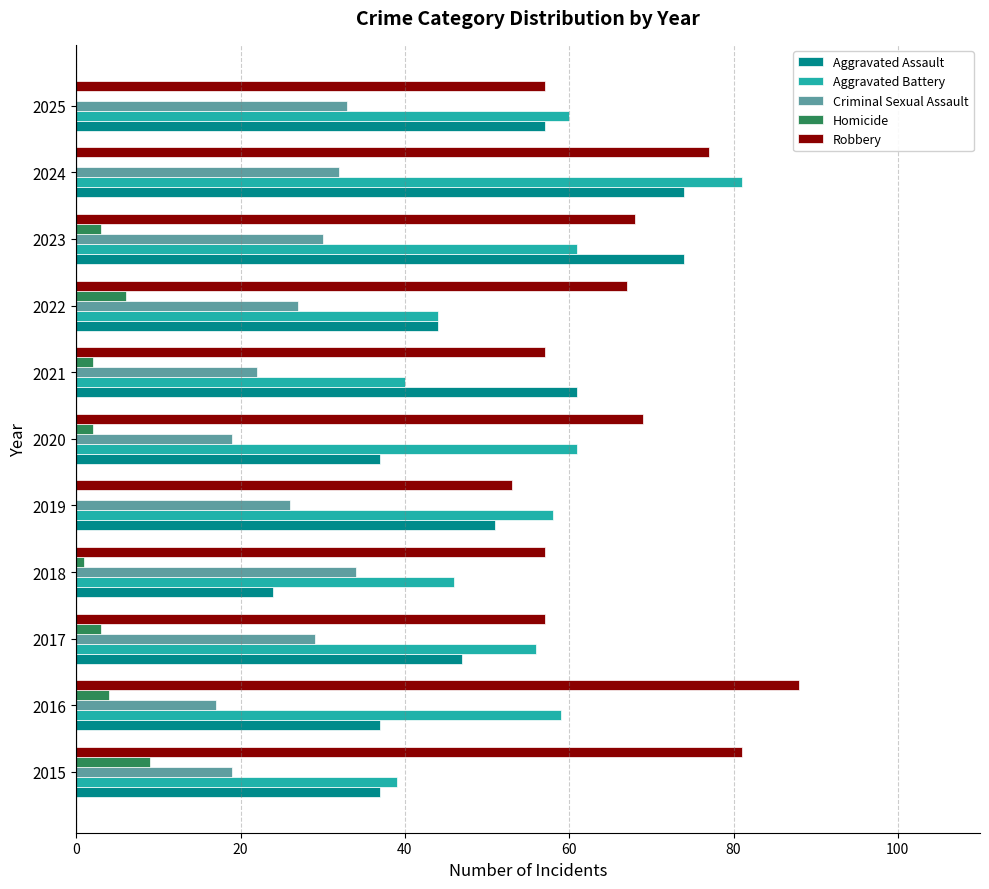

Which label corresponds to the largest value in the chart?

2016